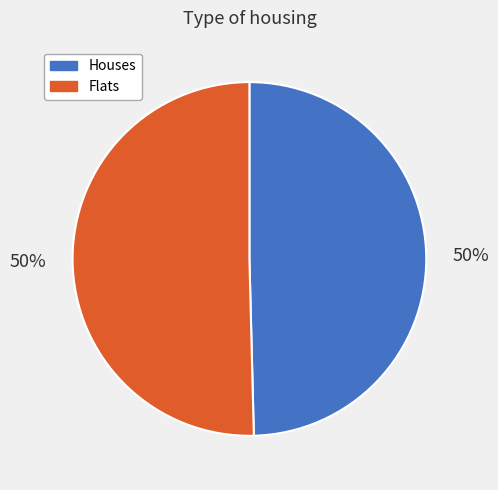

To the nearest percent, what is the average slice percentage?

50%